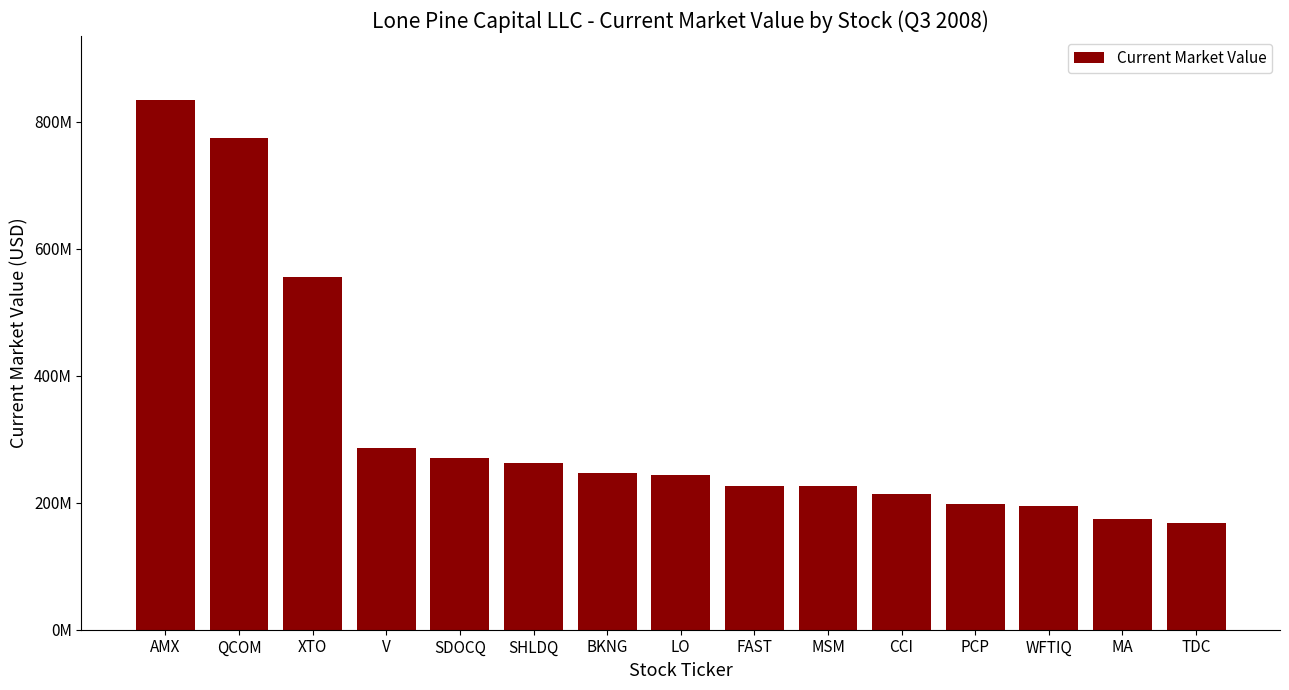

Does the chart contain any negative values?

No